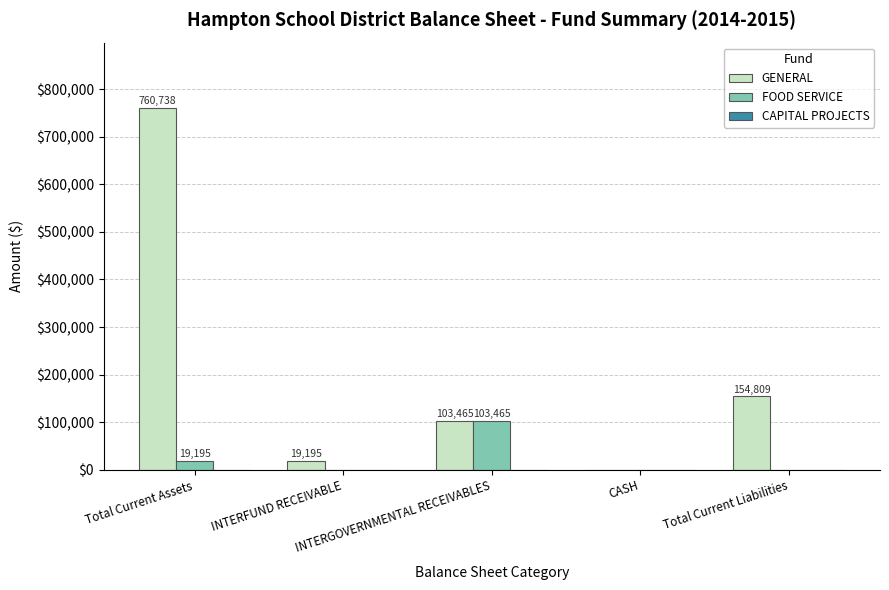

What is the highest value of the FOOD SERVICE series?

103465.3